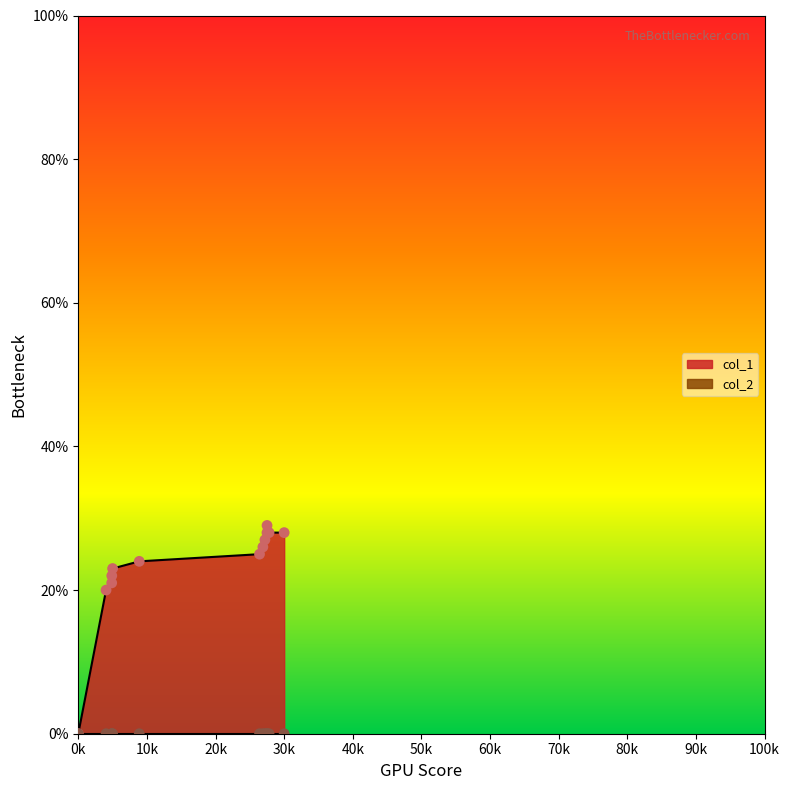

The value of col_1 at 30k is 28. True or false?

True